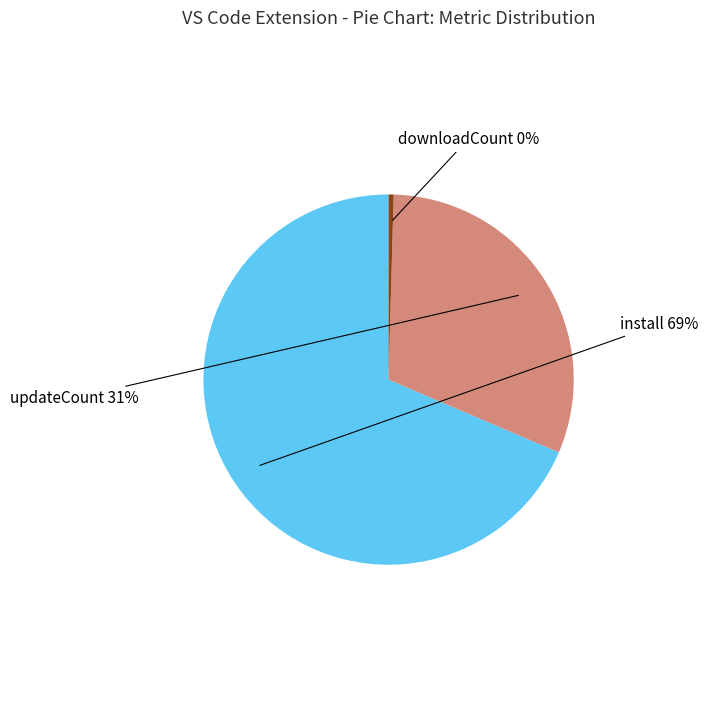

Is install the majority of the pie?

Yes